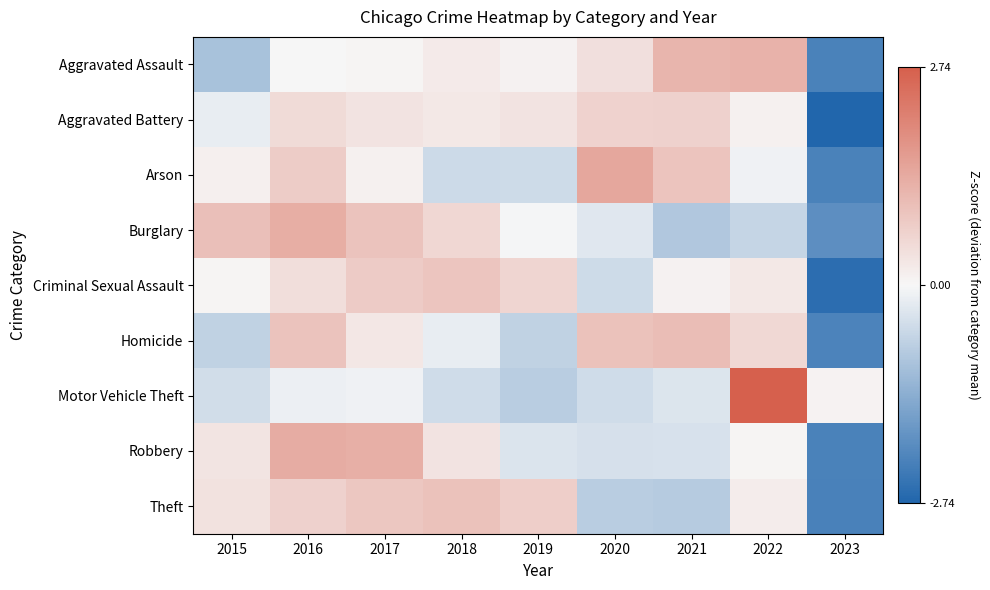

Reading right to left, transcribe all the data shown in this chart.

Aggravated Assault: 2023=-2.2	2022=1.2	2021=1.2	2020=0.4	2019=0.1	2018=0.2	2017=0.1	2016=-0.0	2015=-1.0
Aggravated Battery: 2023=-2.7	2022=0.1	2021=0.7	2020=0.7	2019=0.4	2018=0.3	2017=0.3	2016=0.5	2015=-0.2
Arson: 2023=-2.2	2022=-0.1	2021=0.9	2020=1.5	2019=-0.5	2018=-0.6	2017=0.1	2016=0.8	2015=0.1
Burglary: 2023=-2.0	2022=-0.6	2021=-0.9	2020=-0.3	2019=-0.0	2018=0.6	2017=0.9	2016=1.3	2015=1.0
Criminal Sexual Assault: 2023=-2.6	2022=0.3	2021=0.1	2020=-0.5	2019=0.6	2018=0.9	2017=0.8	2016=0.4	2015=0.0
Homicide: 2023=-2.2	2022=0.5	2021=1.0	2020=0.9	2019=-0.7	2018=-0.2	2017=0.3	2016=0.9	2015=-0.7
Motor Vehicle Theft: 2023=0.1	2022=2.7	2021=-0.3	2020=-0.5	2019=-0.8	2018=-0.5	2017=-0.1	2016=-0.1	2015=-0.5
Robbery: 2023=-2.2	2022=0.1	2021=-0.4	2020=-0.4	2019=-0.4	2018=0.4	2017=1.3	2016=1.3	2015=0.3
Theft: 2023=-2.2	2022=0.2	2021=-0.8	2020=-0.8	2019=0.7	2018=0.9	2017=0.9	2016=0.7	2015=0.4